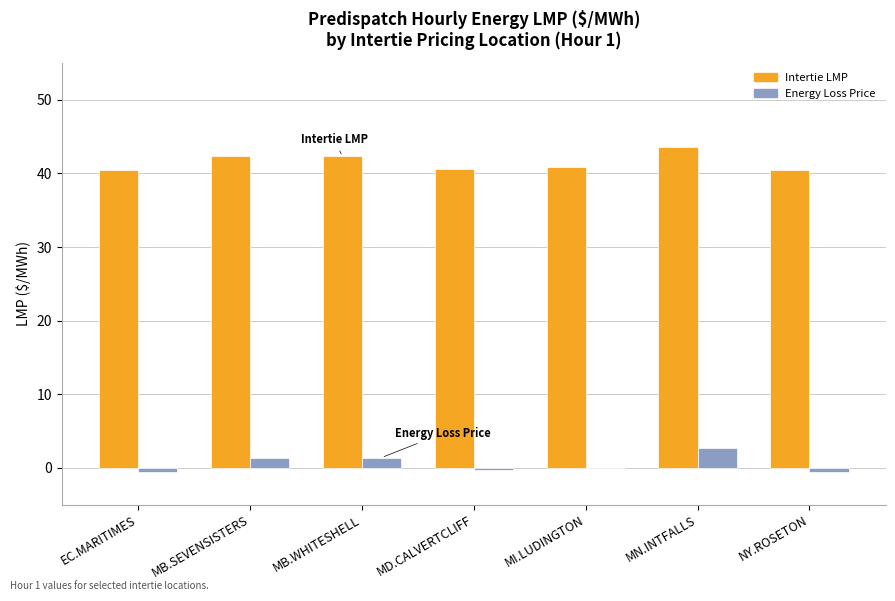

Which series has the largest total across all categories?

Intertie LMP